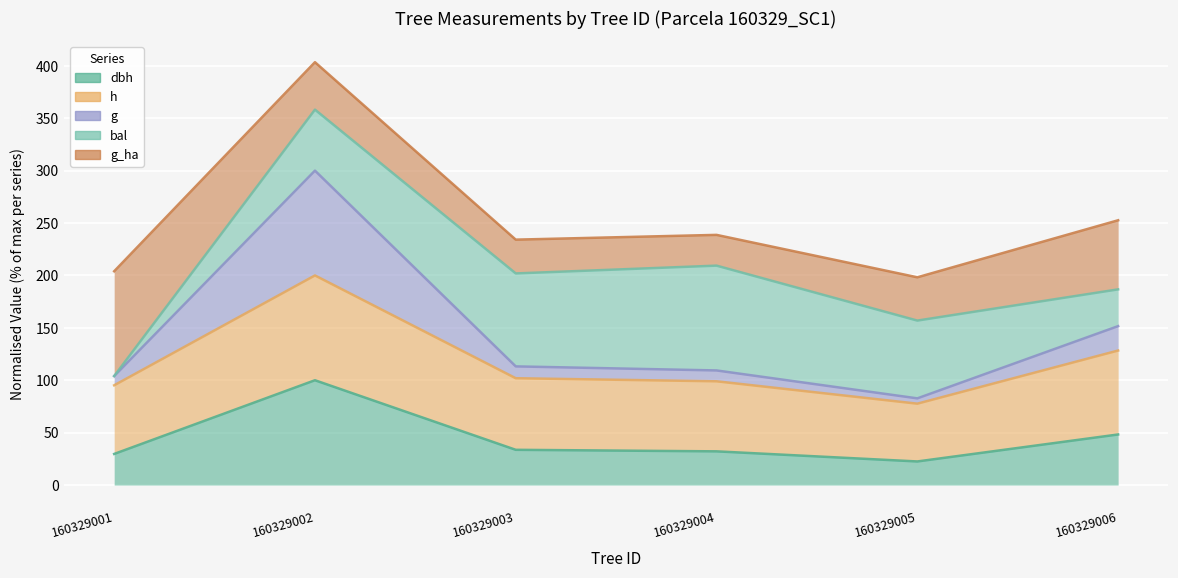

At which category is the sum across all series the highest?

160329002